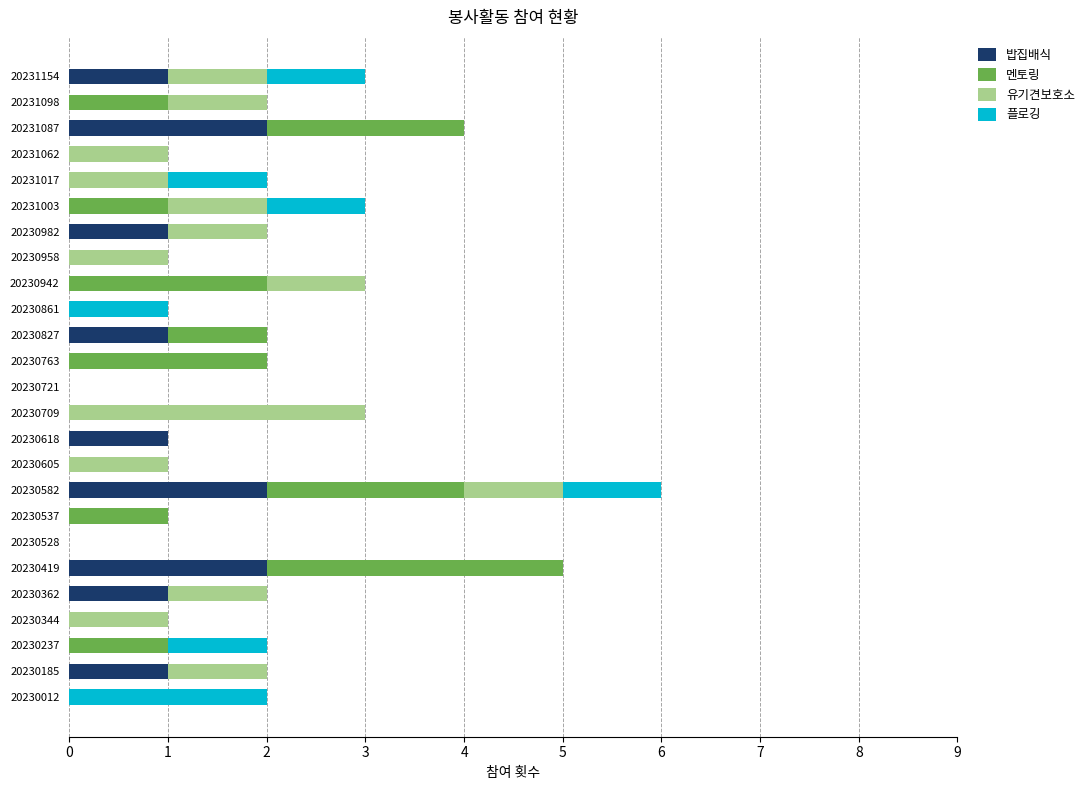

What is the total value across all series at 20230582?

6